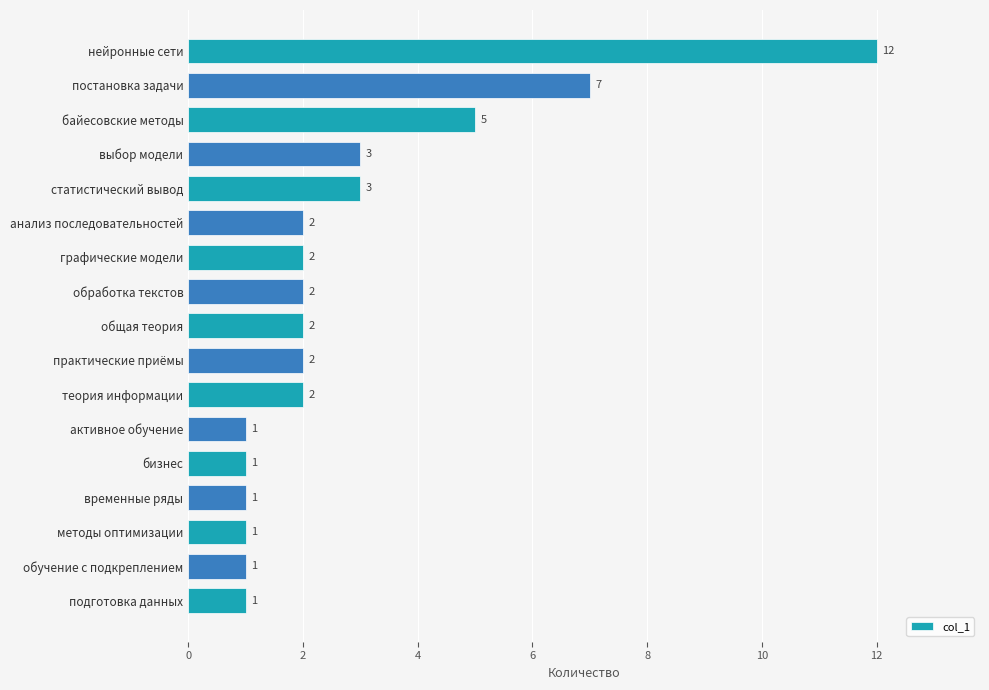

The chart shows a value of 1 at графические модели. True or false?

False